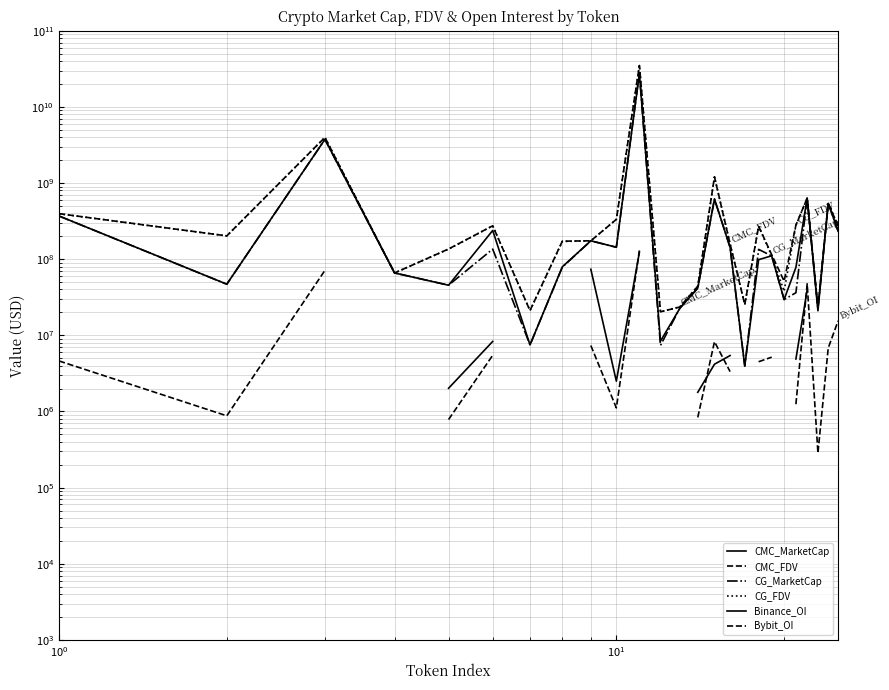

What is the highest value of the Binance_OI series?

123267307.0